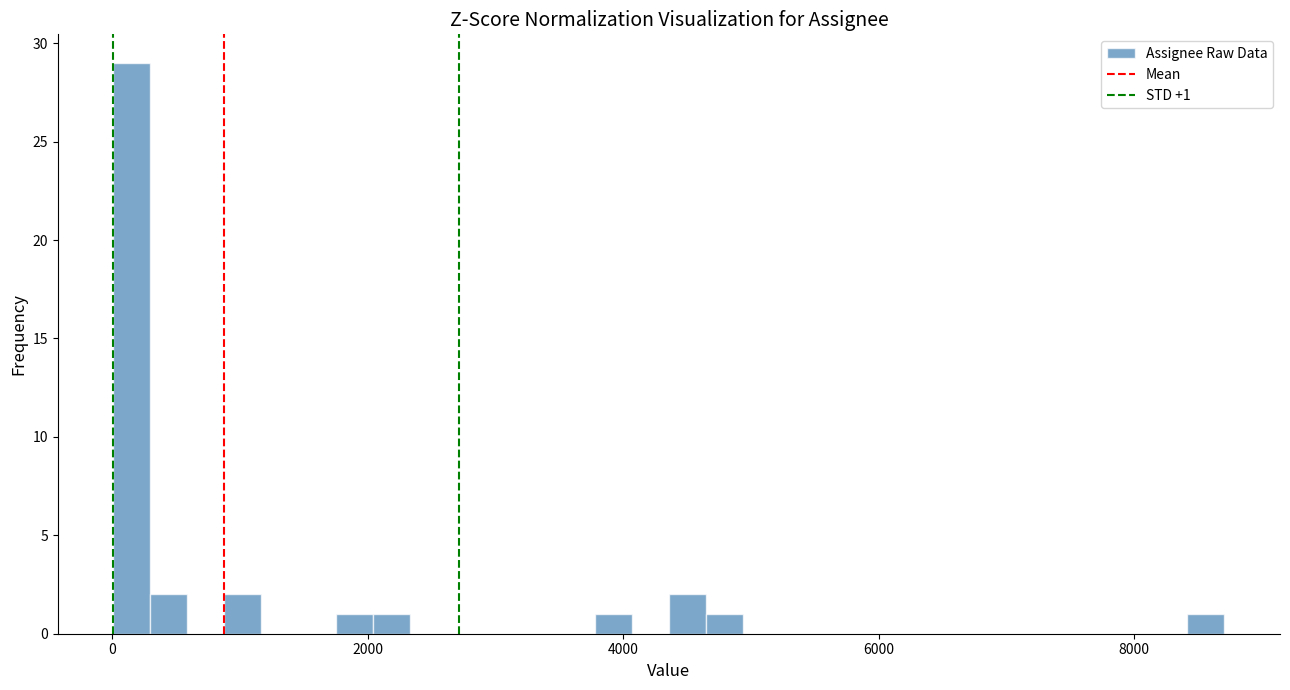

Read against the x-axis, roughly where is the centre of the tallest bar?

200